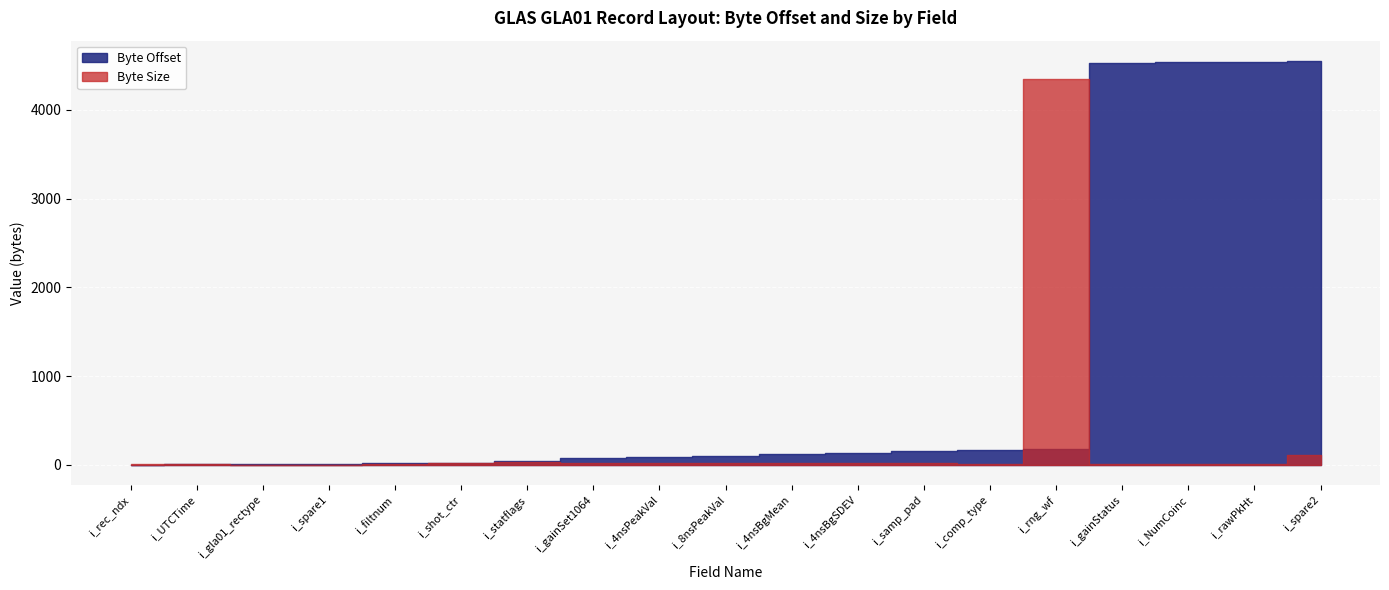

Rank the series by their maximum value, from lowest to highest.

Byte Size, Byte Offset